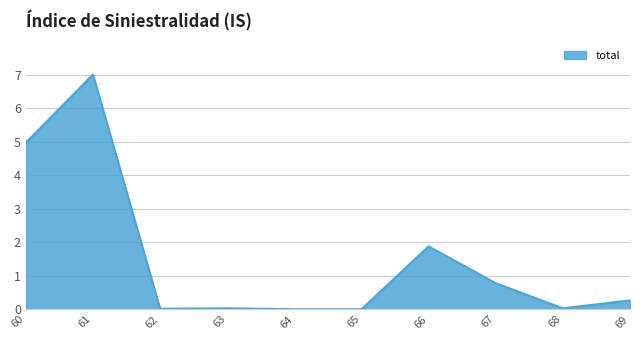

What is the difference between the maximum and minimum values?

7.0